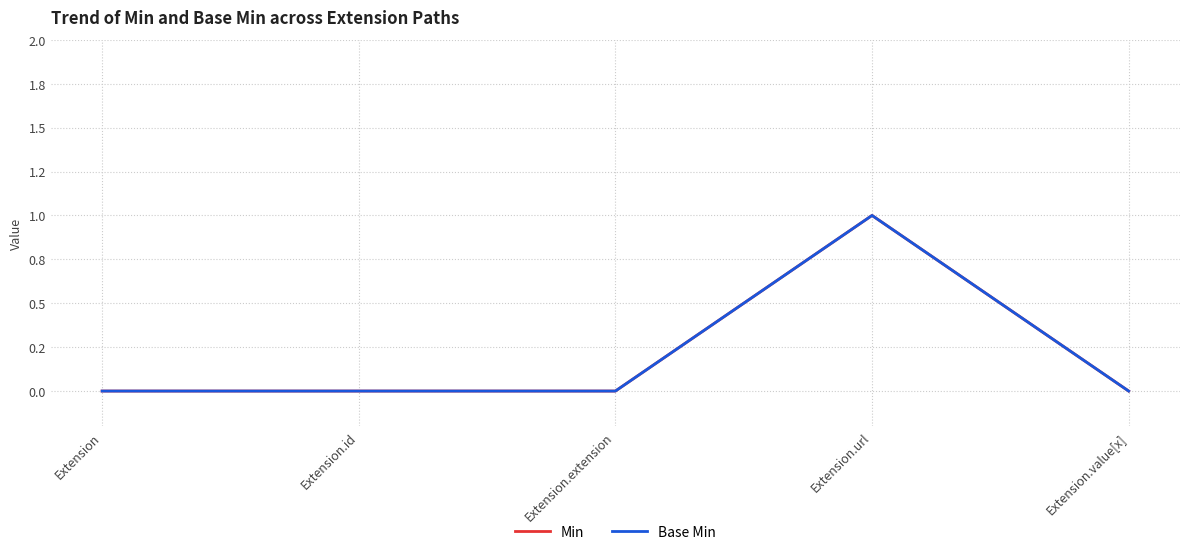

Which category has the lowest value across all series?

Extension